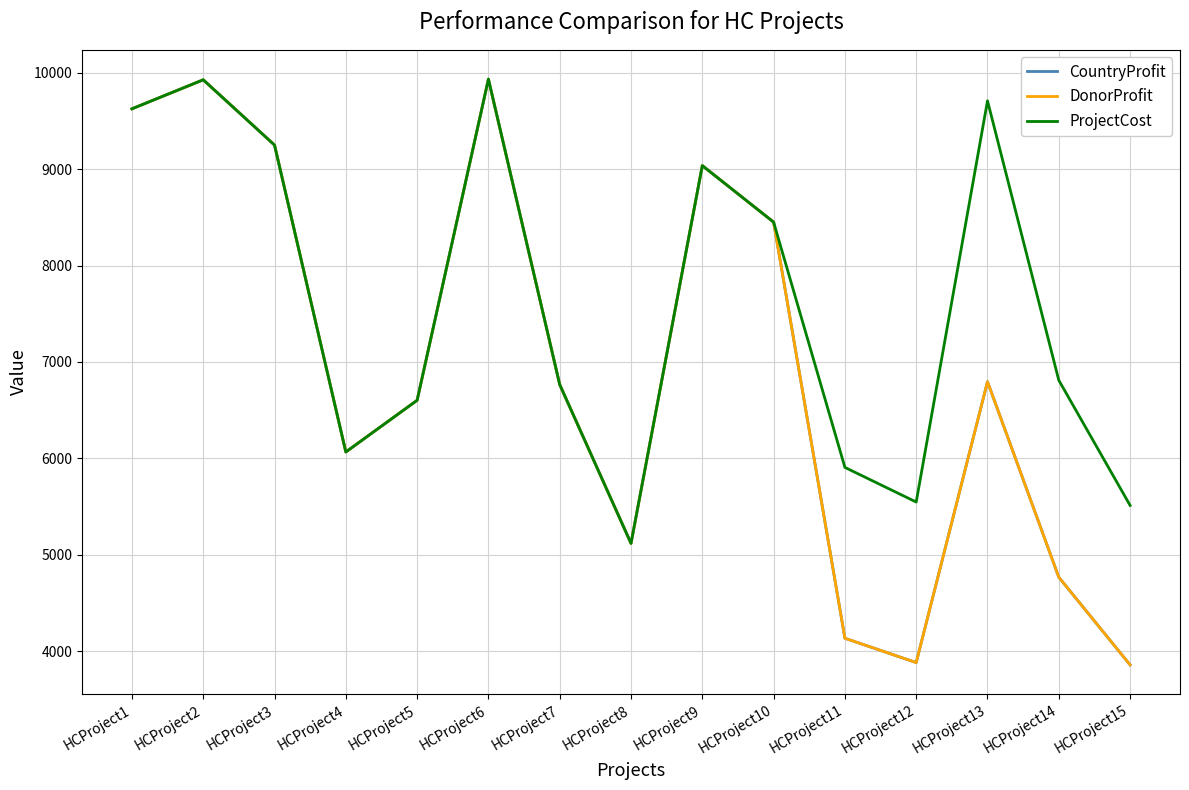

Is this an area chart (filled region under the line)?

No